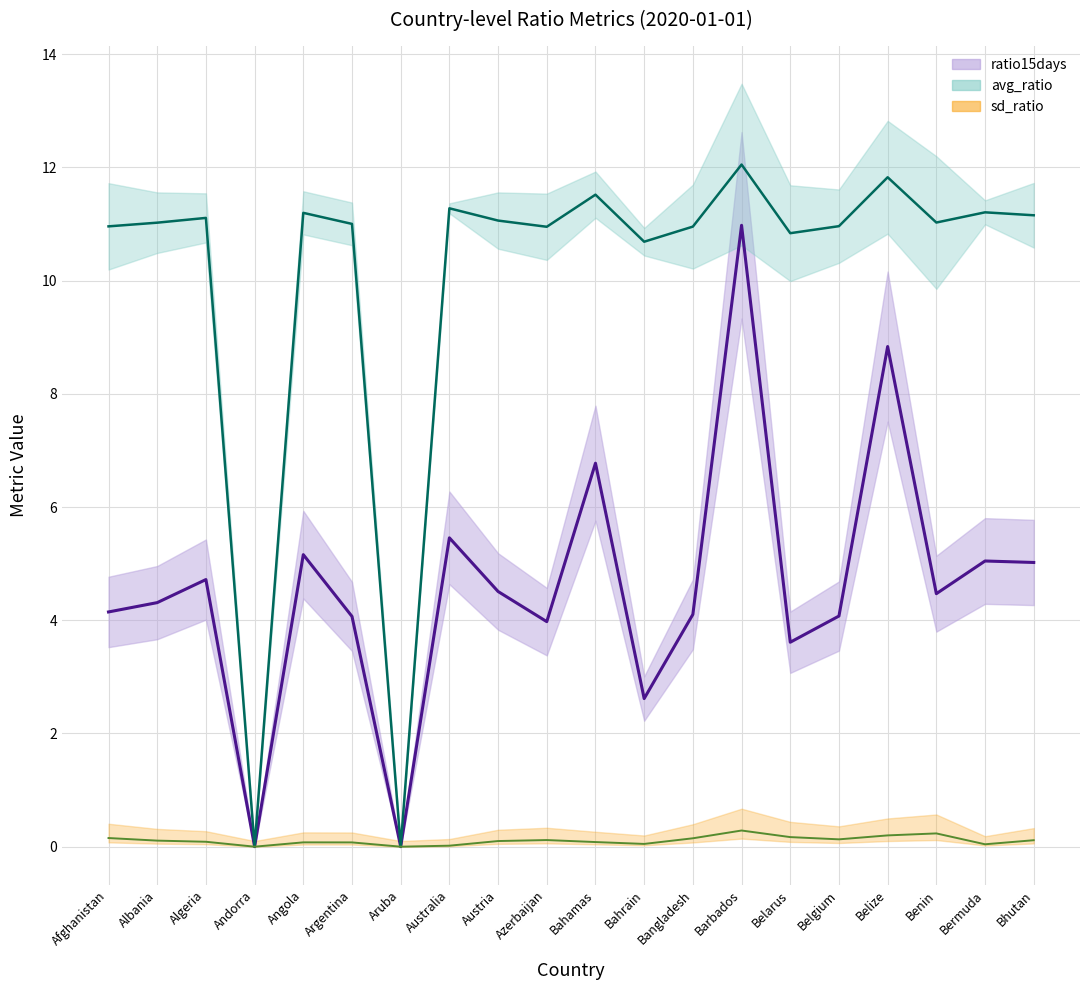

What is the spread (max minus min) of values at Bermuda?

11.2